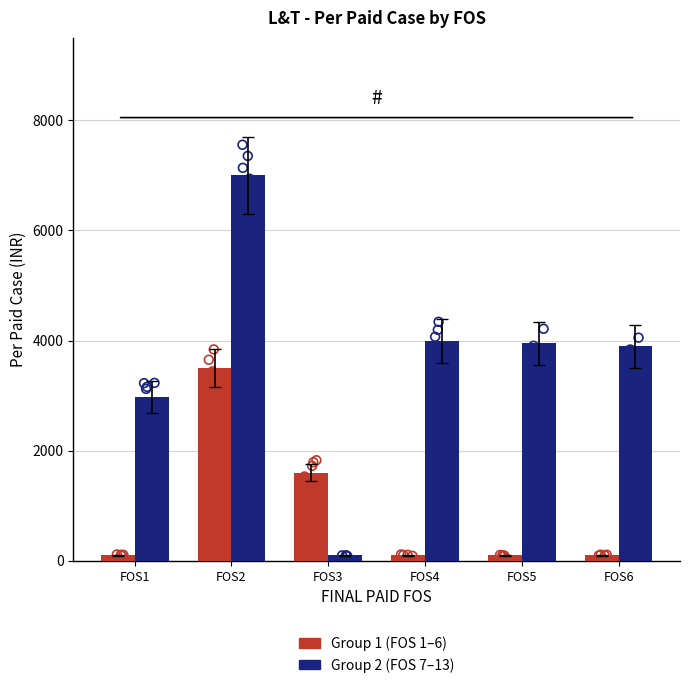

At how many categories does at least one series exceed 1171?

6